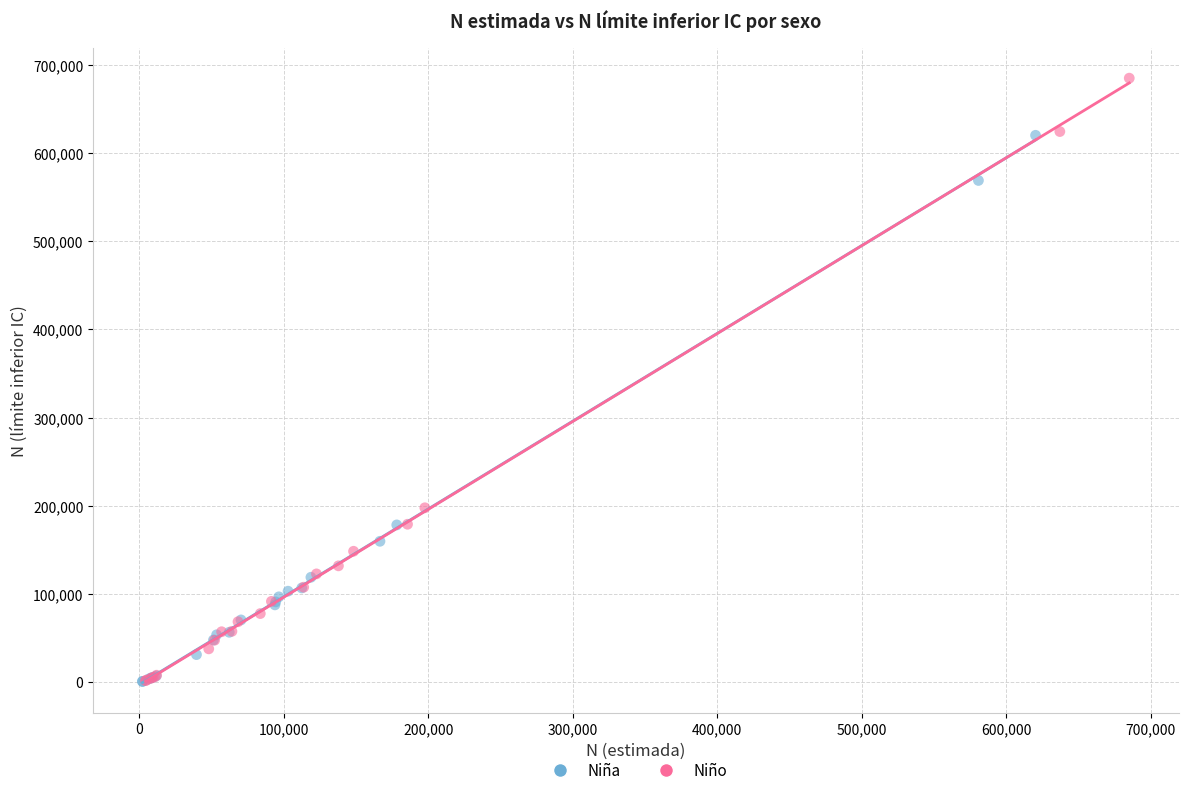

Which series has the largest Y range (max minus min)?

Niño